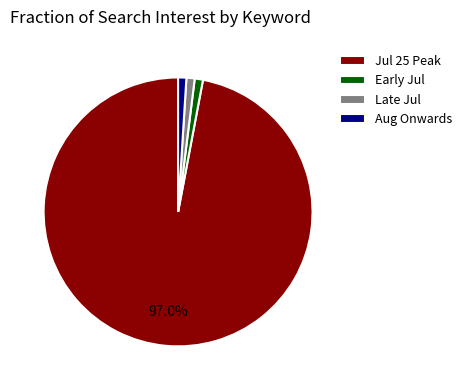

To the nearest percent, what is the difference between the largest and smallest slice percentages?

96%